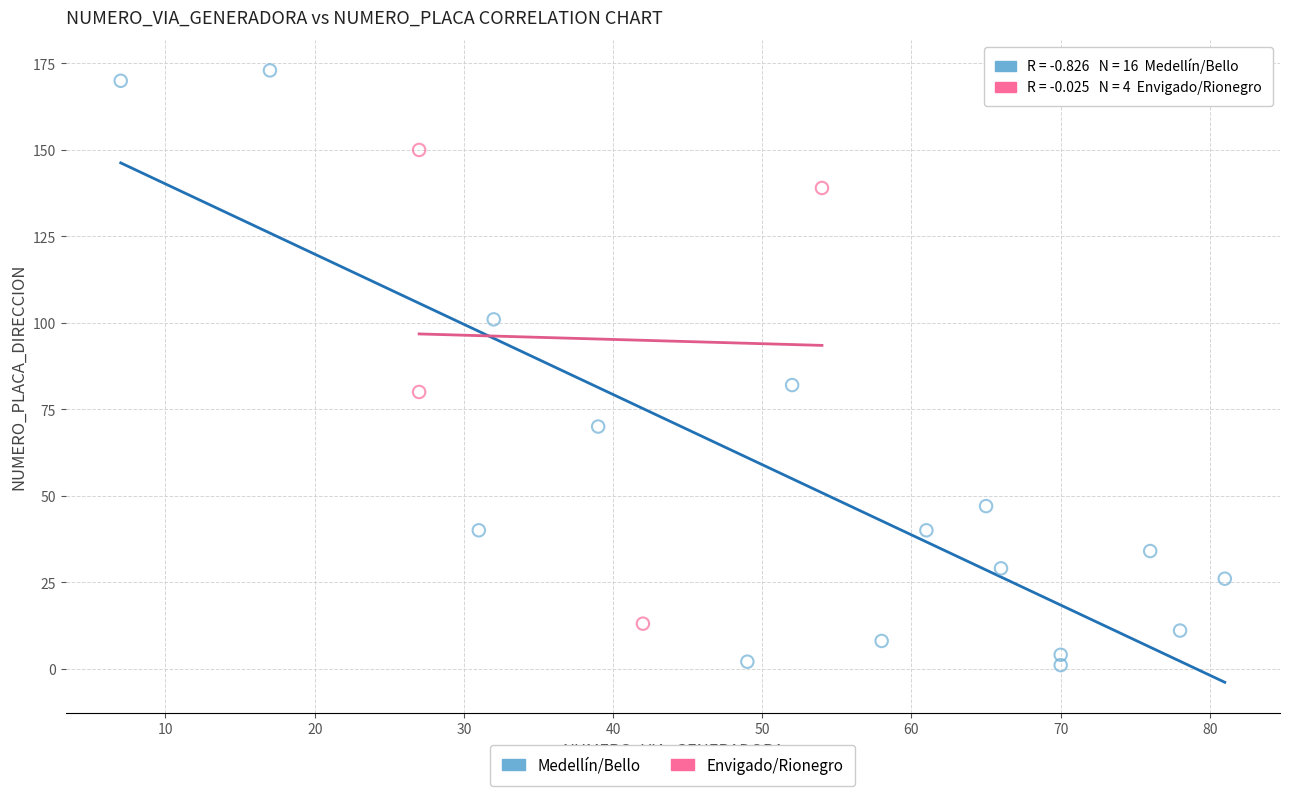

Which series contains the lowest Y value?

Medellín/Bello